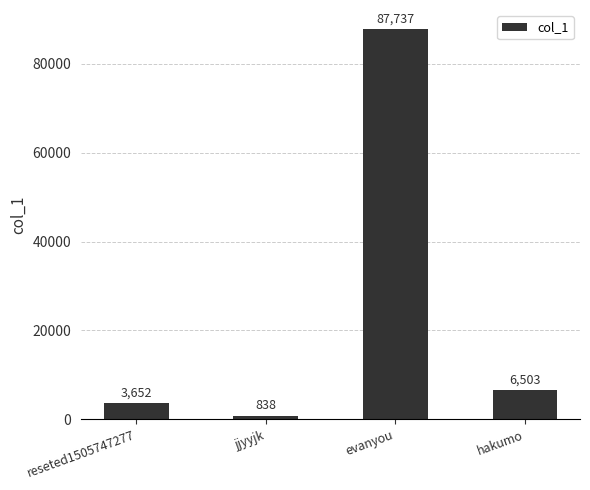

What is the sum of the values at reseted1505747277 and jjyyjk?

4490